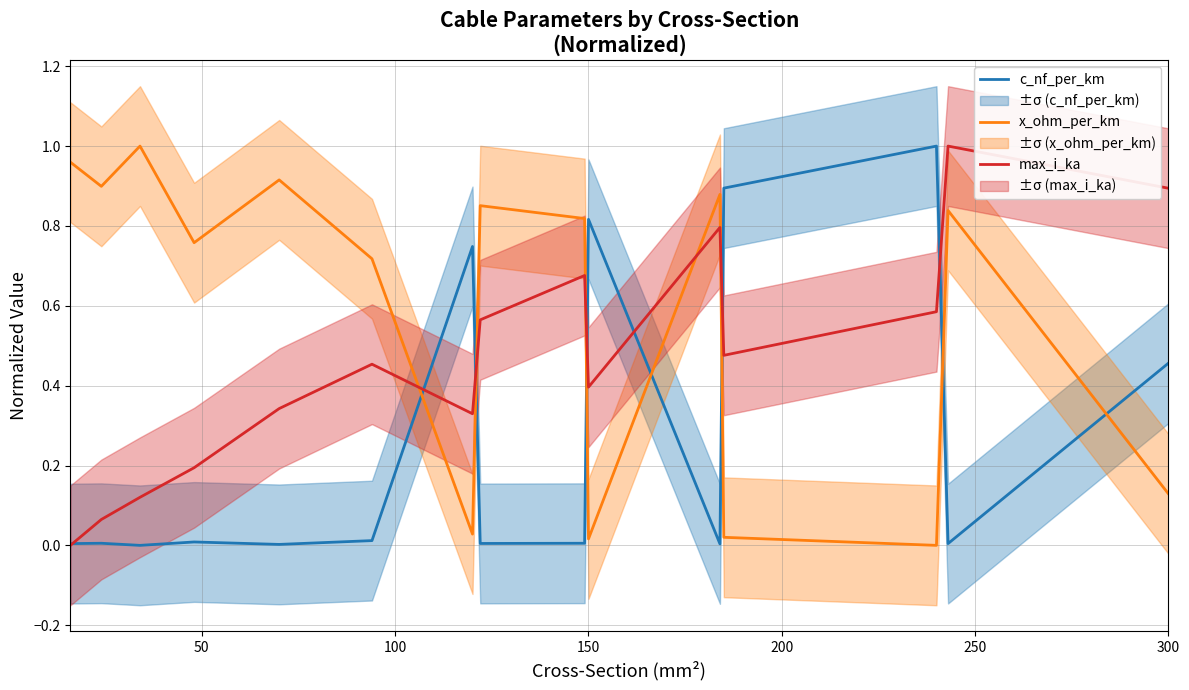

How many times do c_nf_per_km and x_ohm_per_km cross each other?

7